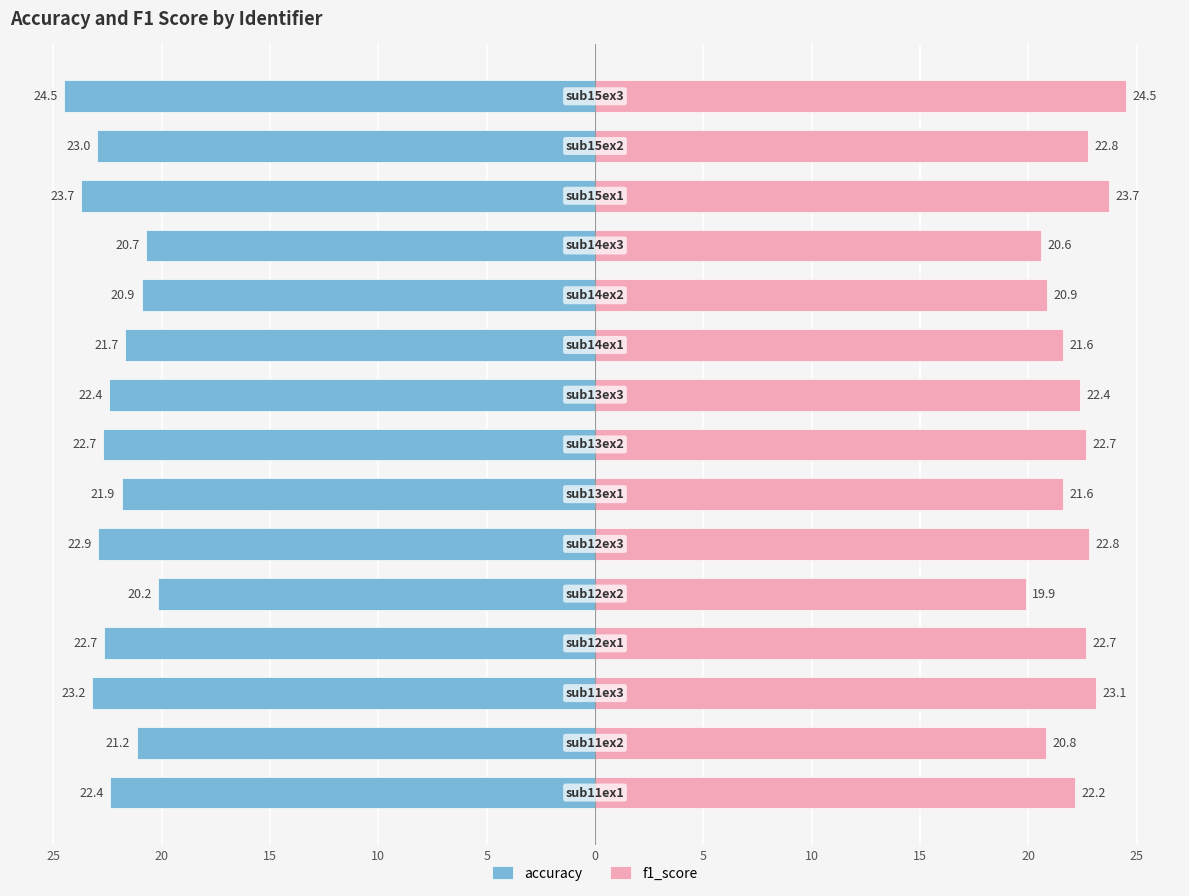

The value of accuracy at 10 is -34.8. True or false?

False